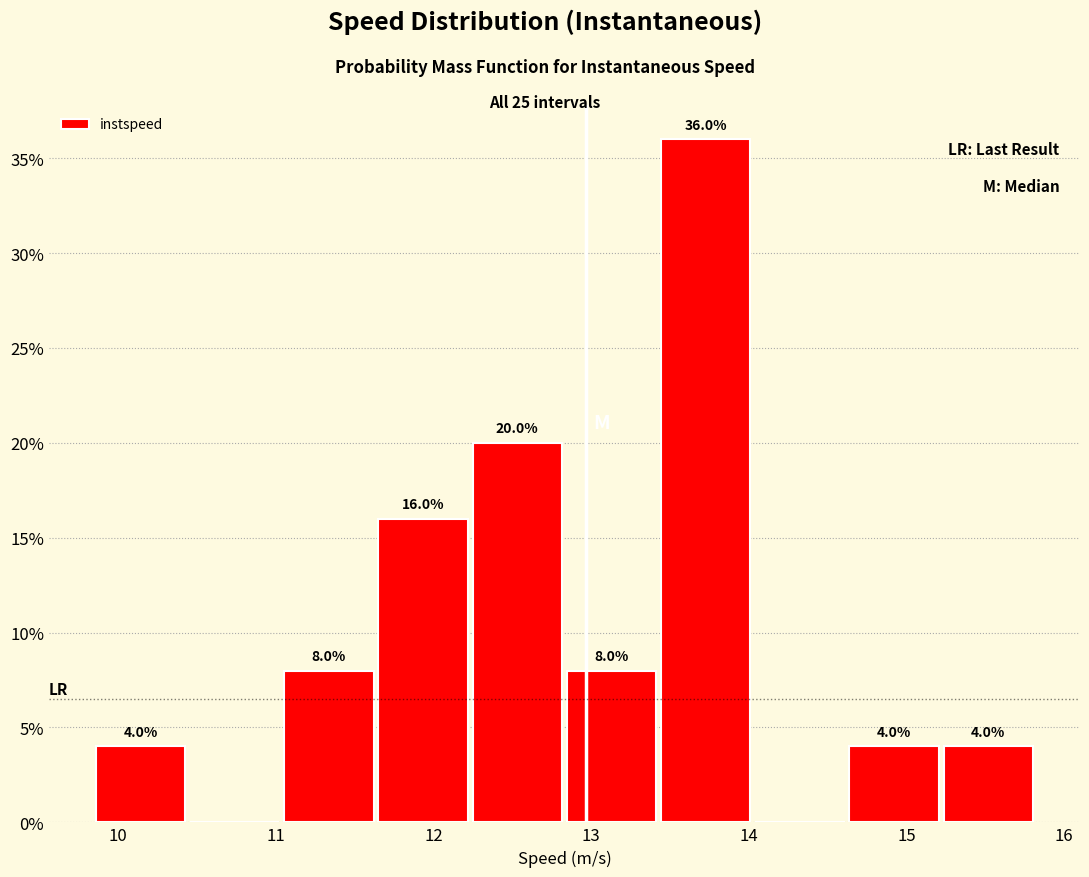

Which range on the x-axis has the tallest bar?

13.4 to 14.0